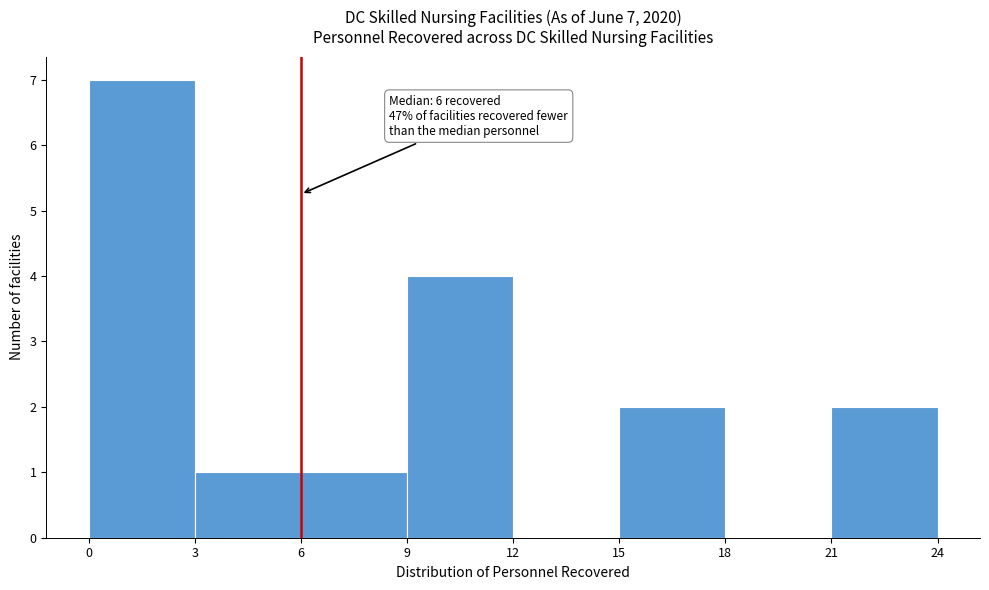

Which range on the x-axis has the tallest bar?

0 to 3